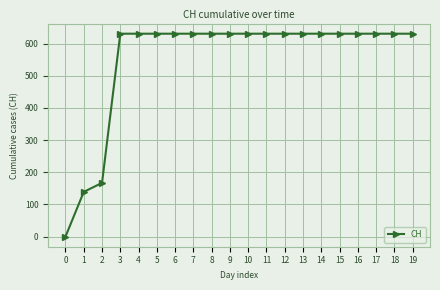

Reading left to right, extract all data points from this chart.

0	139	167	631	631	631	631	631	631	631	631	631	631	631	631	631	631	631	631	631